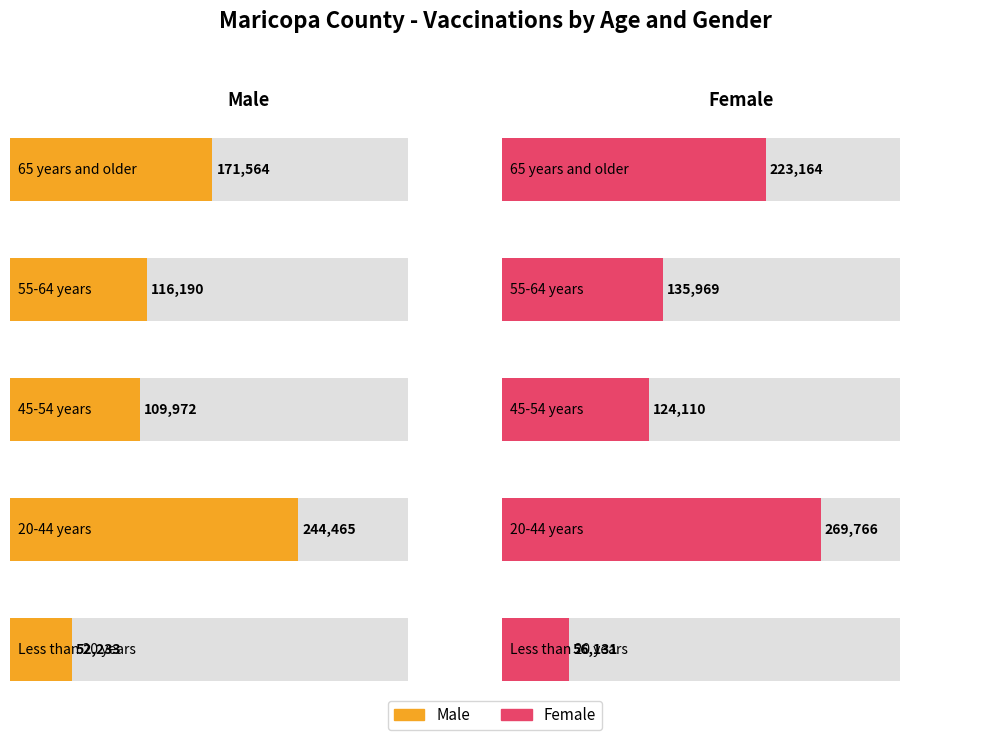

At which label does Female reach its peak?

20-44 years